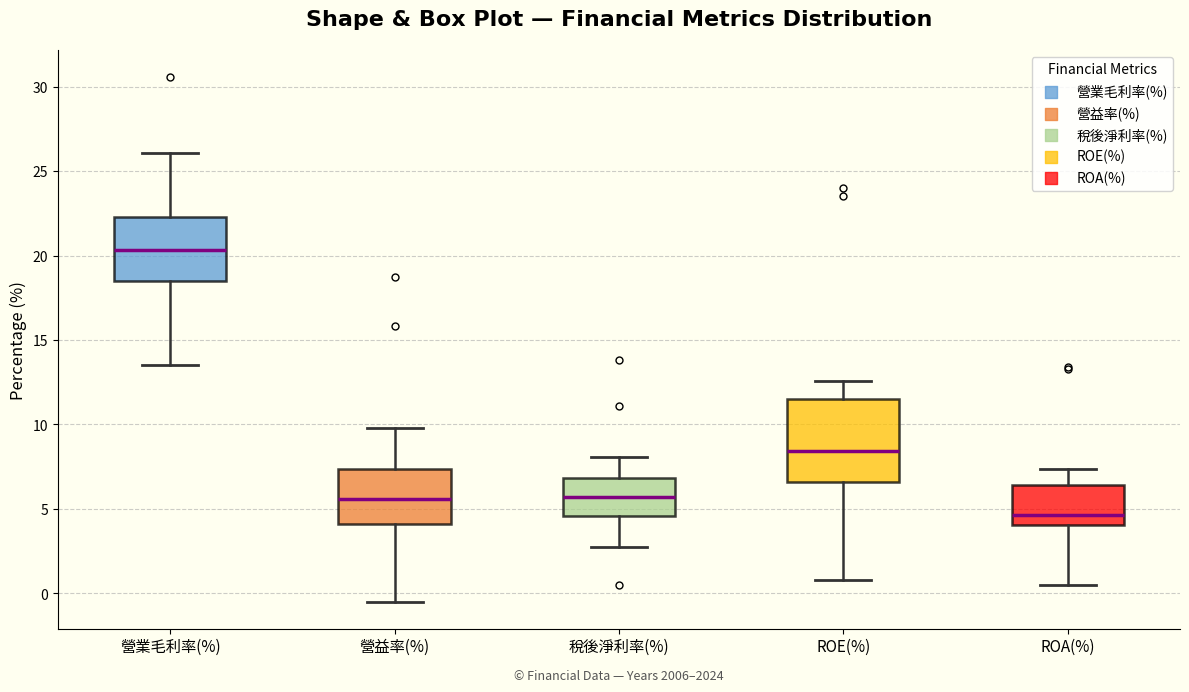

Where does the upper whisker of the box for 營業毛利率(%) end on the y-axis? The values are not printed on the chart, so give them approximately, as read against the axis.

26.0